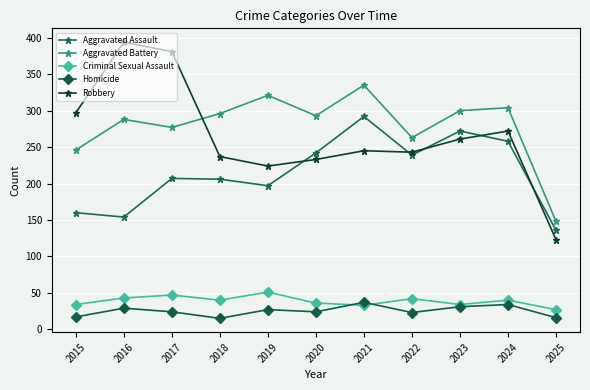

Which series has the largest range (max minus min)?

Robbery